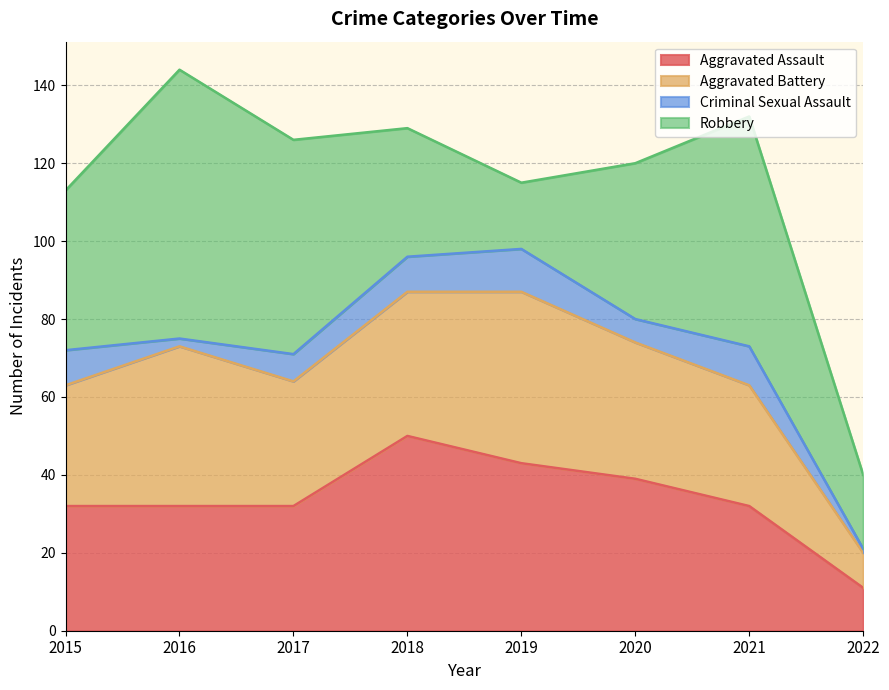

Where do Aggravated Battery and Robbery first cross each other?

2017 and 2018